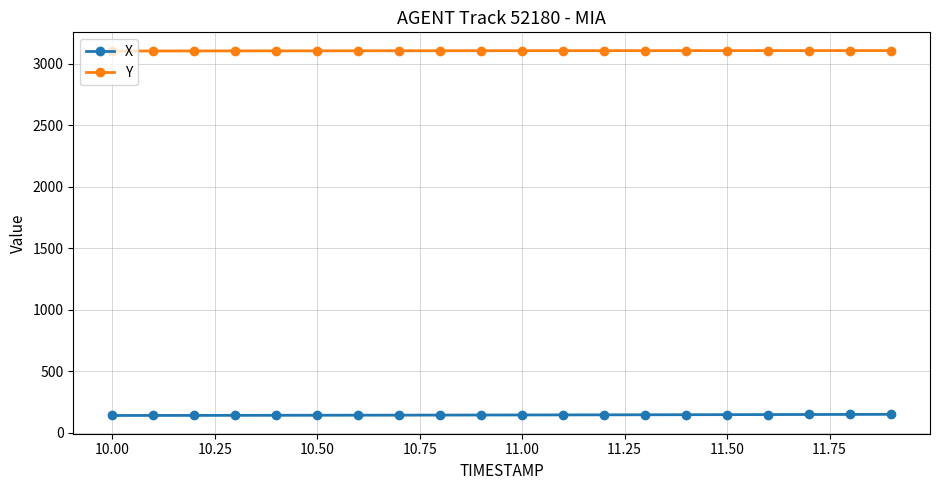

True or false: X and Y intersect in this chart.

False